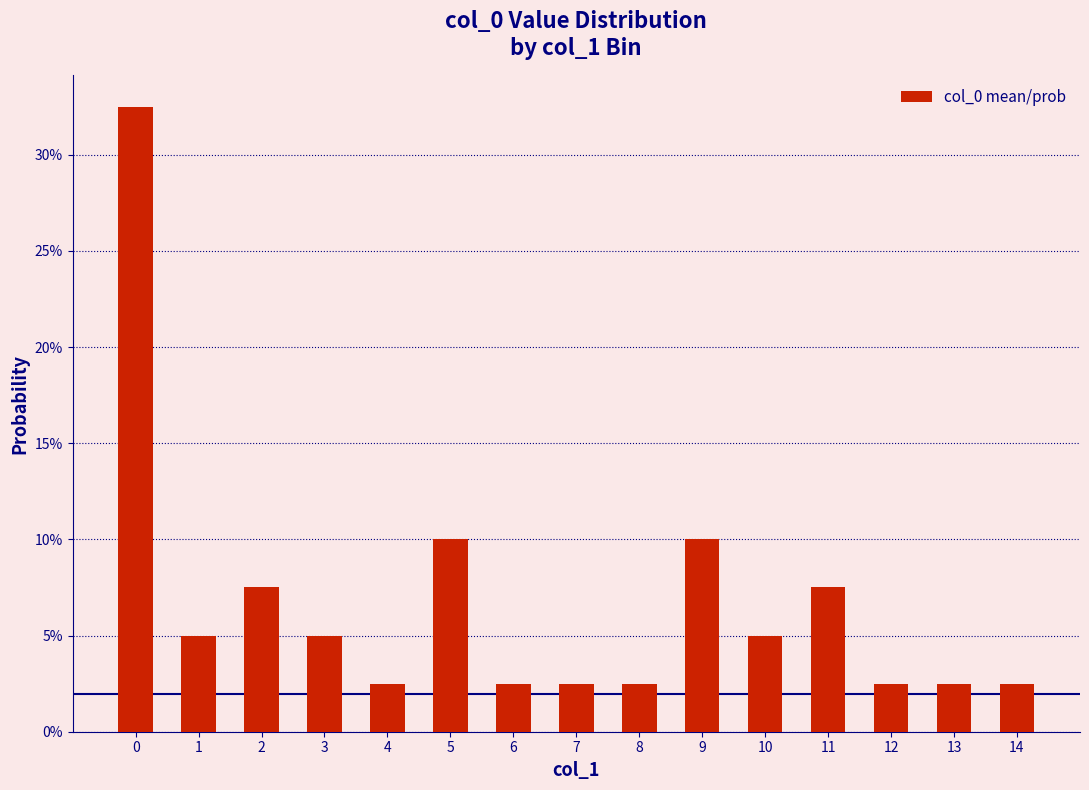

Which has a higher value, 10 or 8?

10